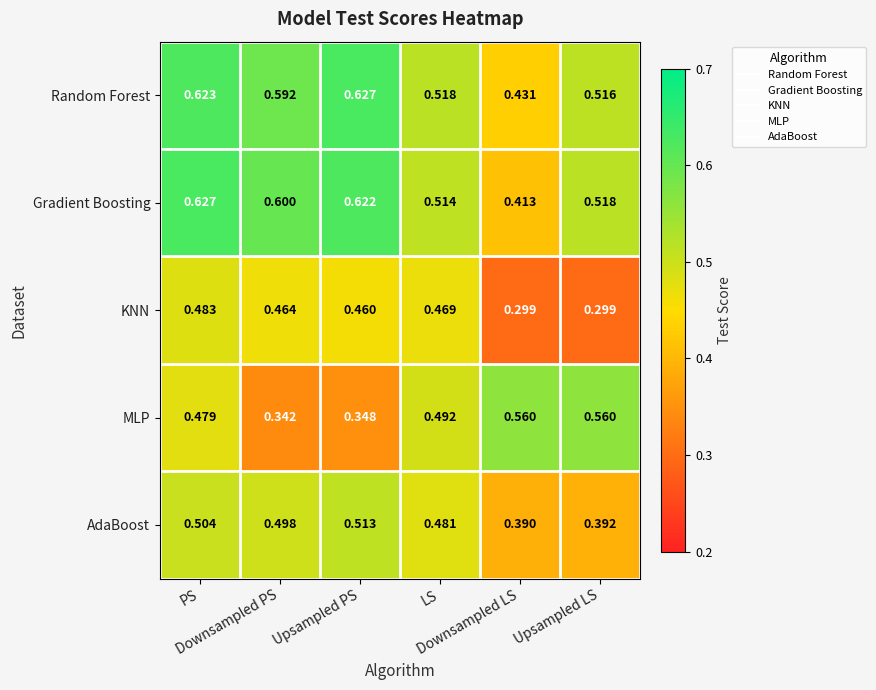

Which series has the largest range (max minus min)?

MLP